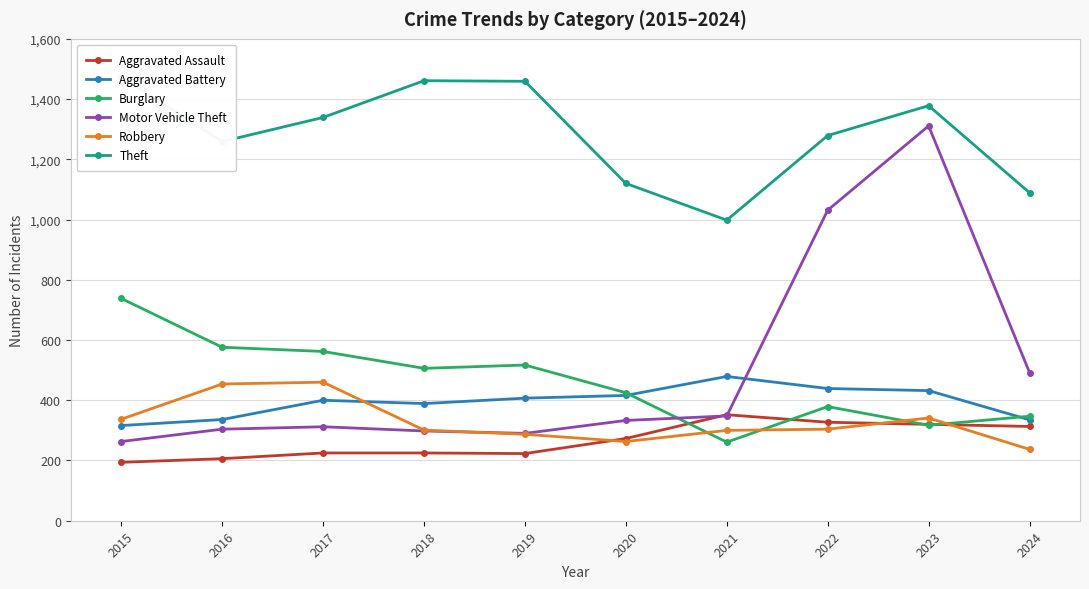

Reading right to left, what are all the values shown in this chart?

Aggravated Assault: 2024=313	2023=320	2022=327	2021=352	2020=273	2019=223	2018=225	2017=225	2016=206	2015=194
Aggravated Battery: 2024=335	2023=432	2022=439	2021=479	2020=416	2019=407	2018=389	2017=400	2016=336	2015=316
Burglary: 2024=347	2023=317	2022=379	2021=261	2020=425	2019=517	2018=506	2017=562	2016=576	2015=738
Motor Vehicle Theft: 2024=492	2023=1311	2022=1031	2021=348	2020=333	2019=290	2018=298	2017=312	2016=304	2015=263
Robbery: 2024=237	2023=341	2022=304	2021=300	2020=263	2019=287	2018=301	2017=460	2016=454	2015=337
Theft: 2024=1089	2023=1378	2022=1279	2021=998	2020=1120	2019=1459	2018=1461	2017=1339	2016=1259	2015=1474